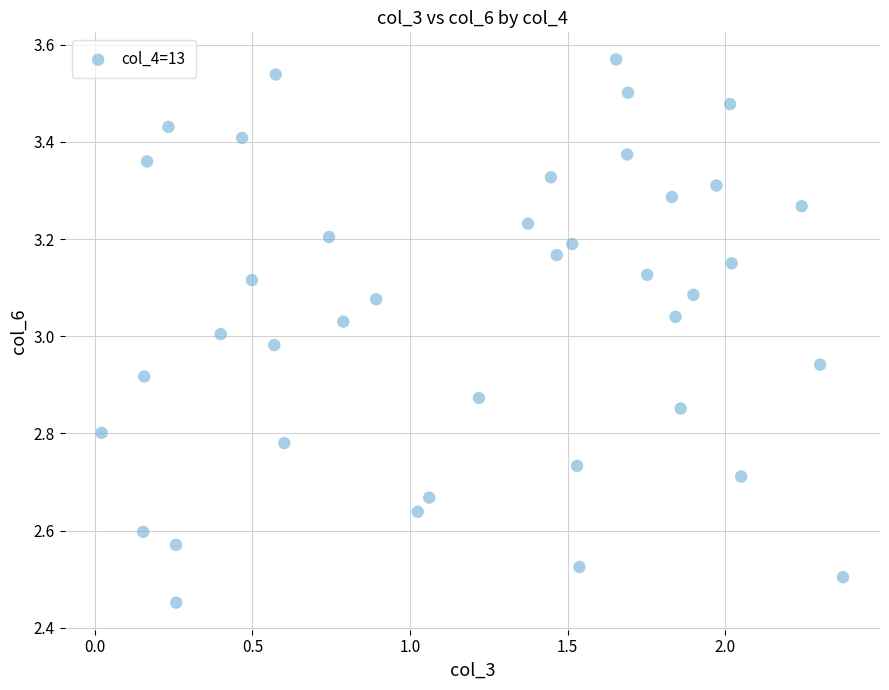

What is the range of X values (max minus min)?

2.4